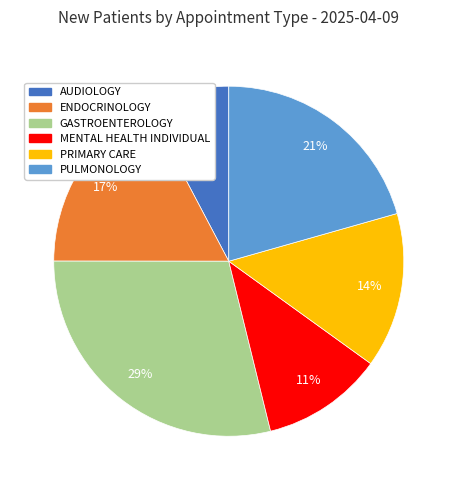

To the nearest percent, what is the combined percentage of ENDOCRINOLOGY and PULMONOLOGY?

38%